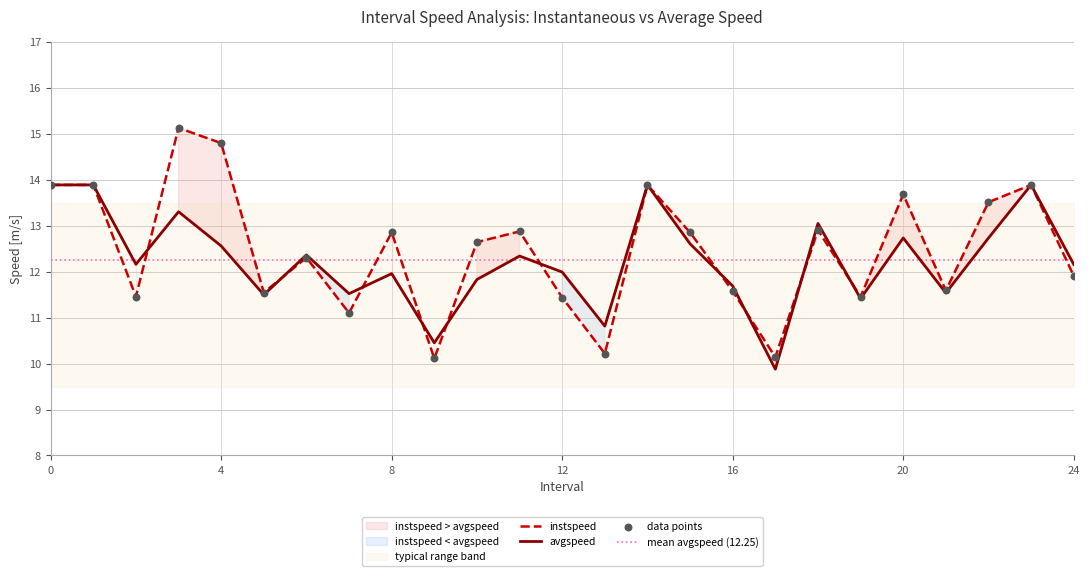

What is the total value across all series at 19?

22.9